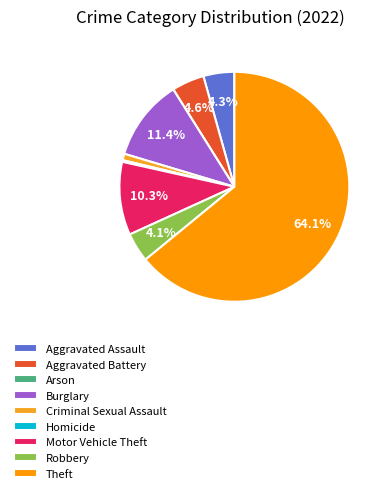

Is it true that Theft is 57% of the pie?

False